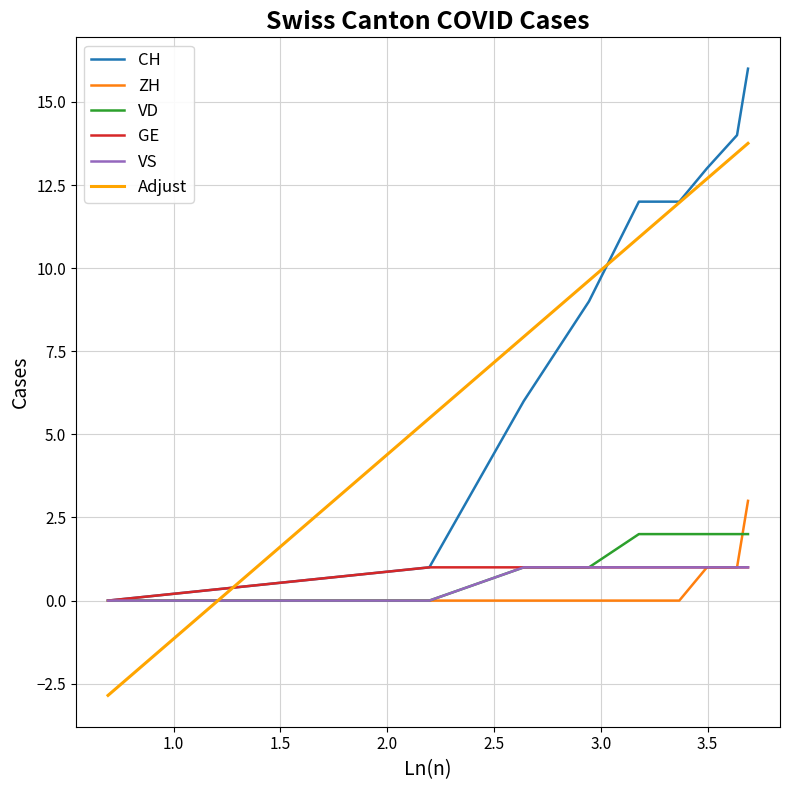

What is the minimum value shown in the chart?

-2.9